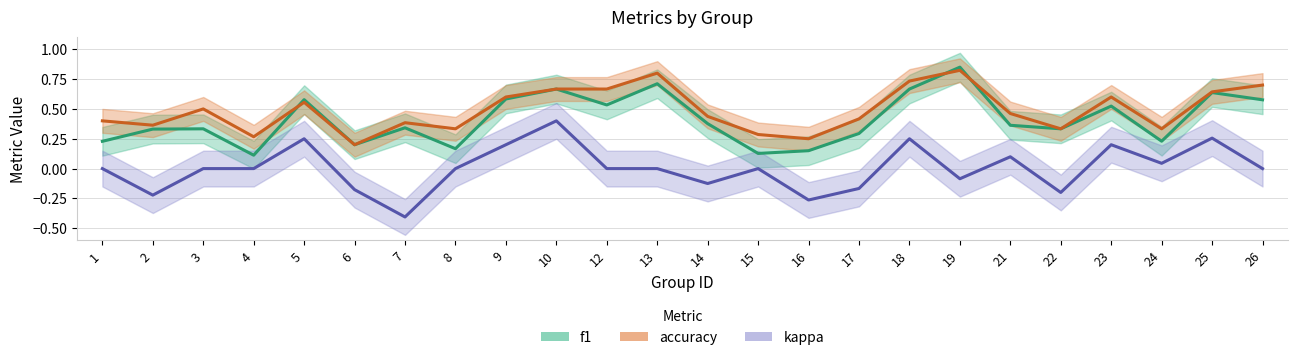

What is the minimum value for f1?

0.1